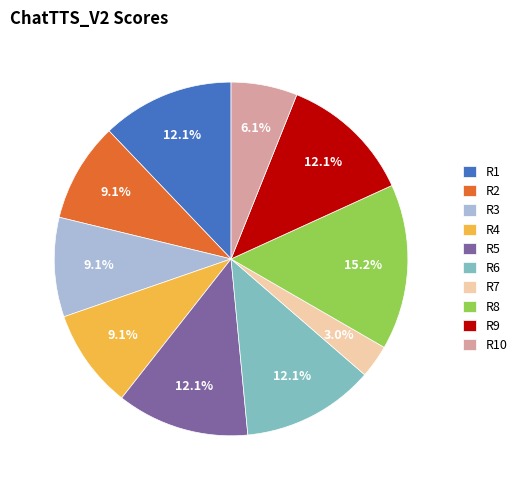

To the nearest percent, what percentage of the pie is R2?

9%